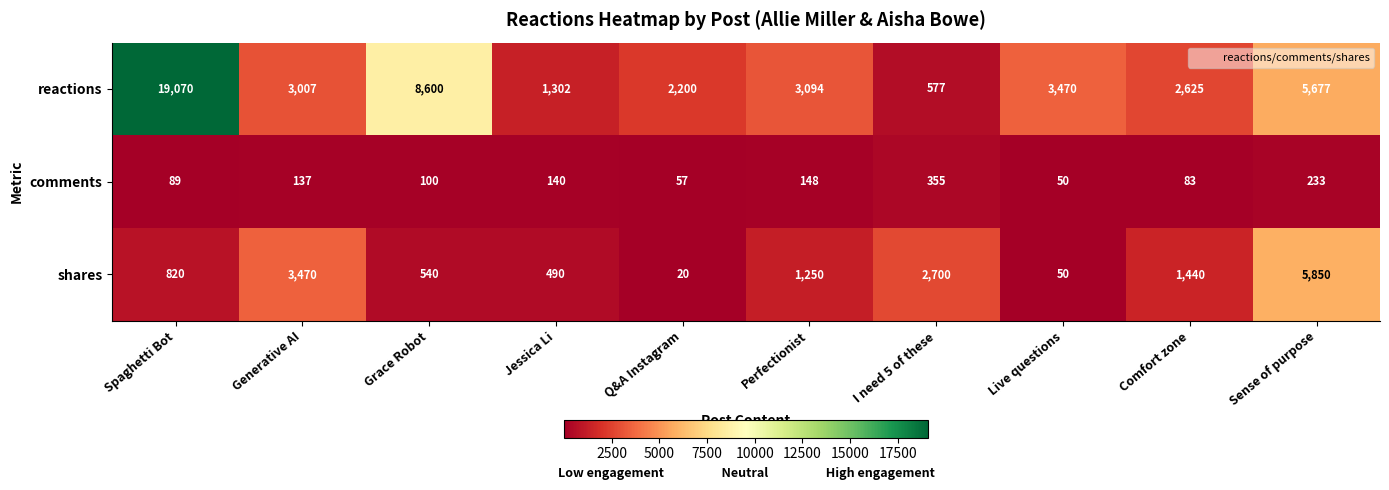

The reactions series shows 1307 at Q&A Instagram. True or false?

False